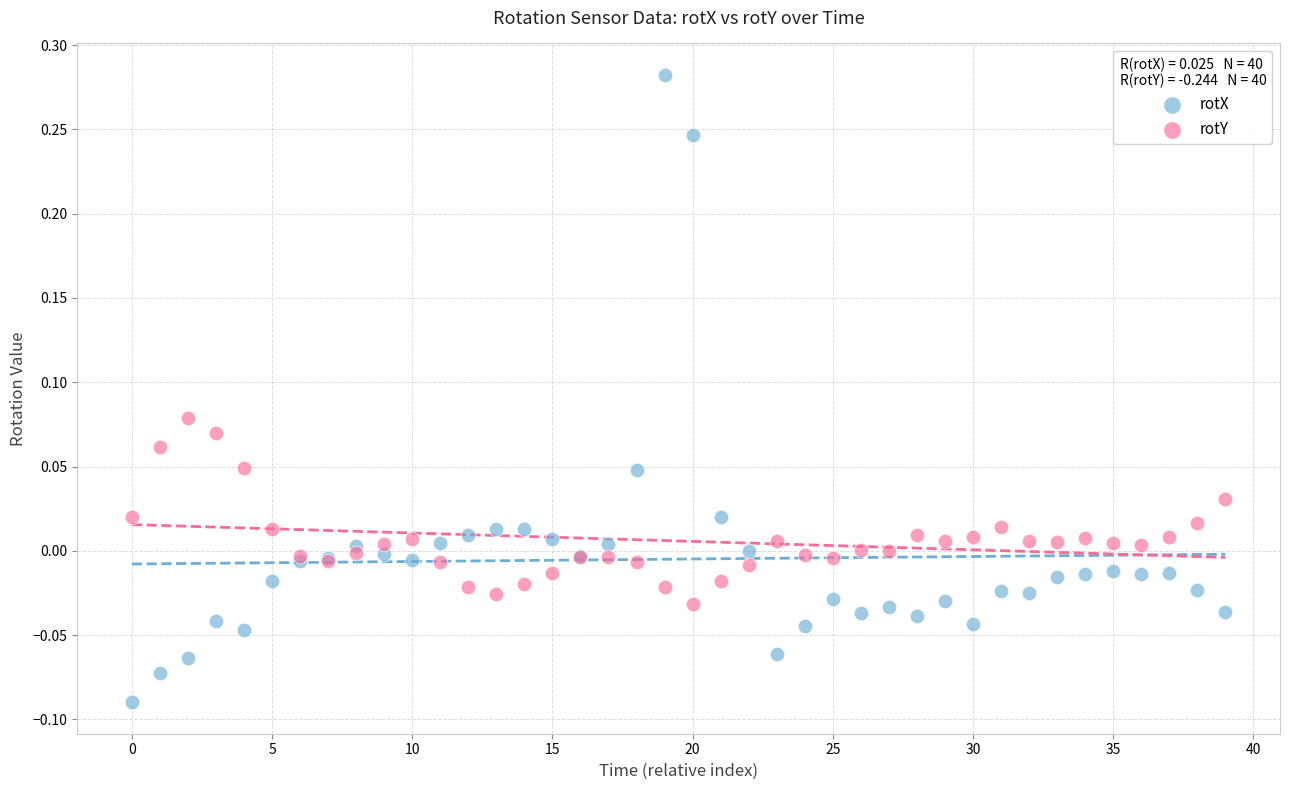

Which series contains the lowest Y value?

rotX